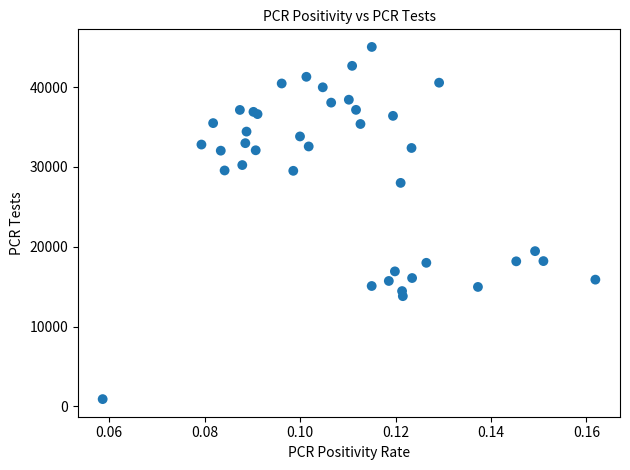

What Y value in the scatter plot is closest to 22972?

19451